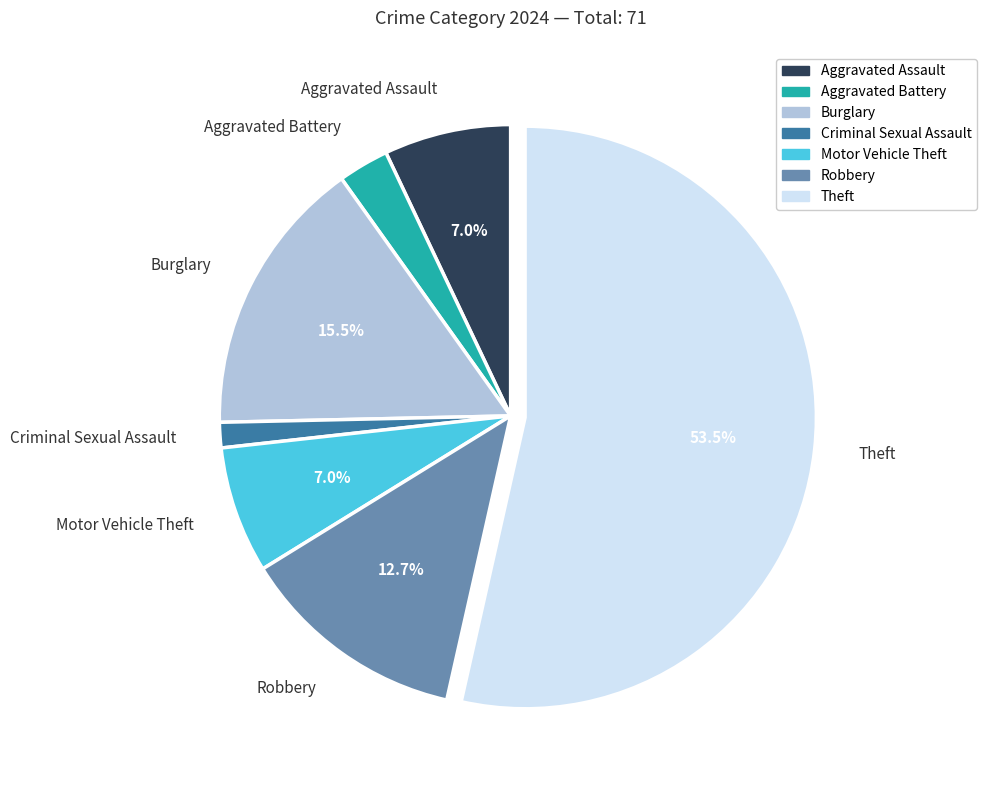

To the nearest percent, what is the combined percentage of Aggravated Battery and Aggravated Assault?

10%